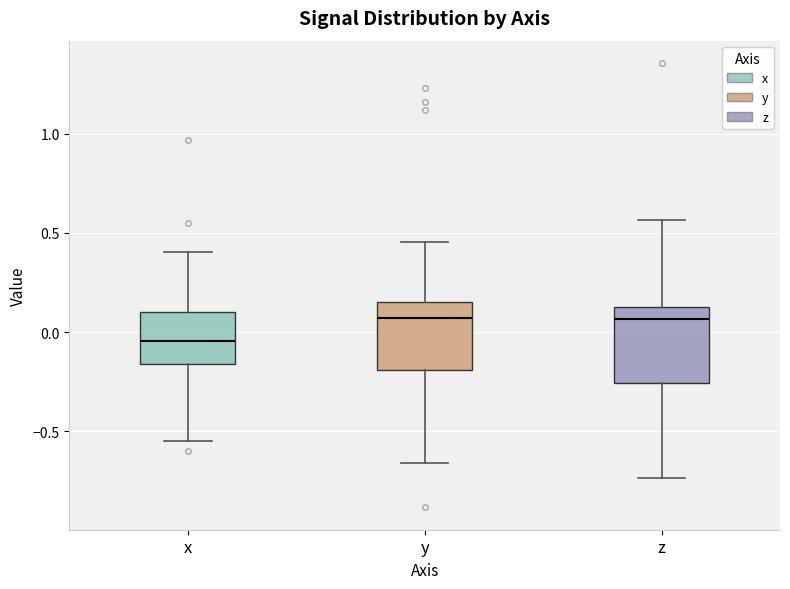

Reading left to right, transcribe this box plot: for each box, give where its median line is, the range the box spans, and where its two whiskers end, as read against the y-axis. The values are not printed on the chart, so give them approximately, as read against the axis.

x: median -0.05, box -0.15 to 0.10, whiskers -0.55 to 0.40
y: median 0.05, box -0.20 to 0.15, whiskers -0.65 to 0.45
z: median 0.05, box -0.25 to 0.15, whiskers -0.75 to 0.55